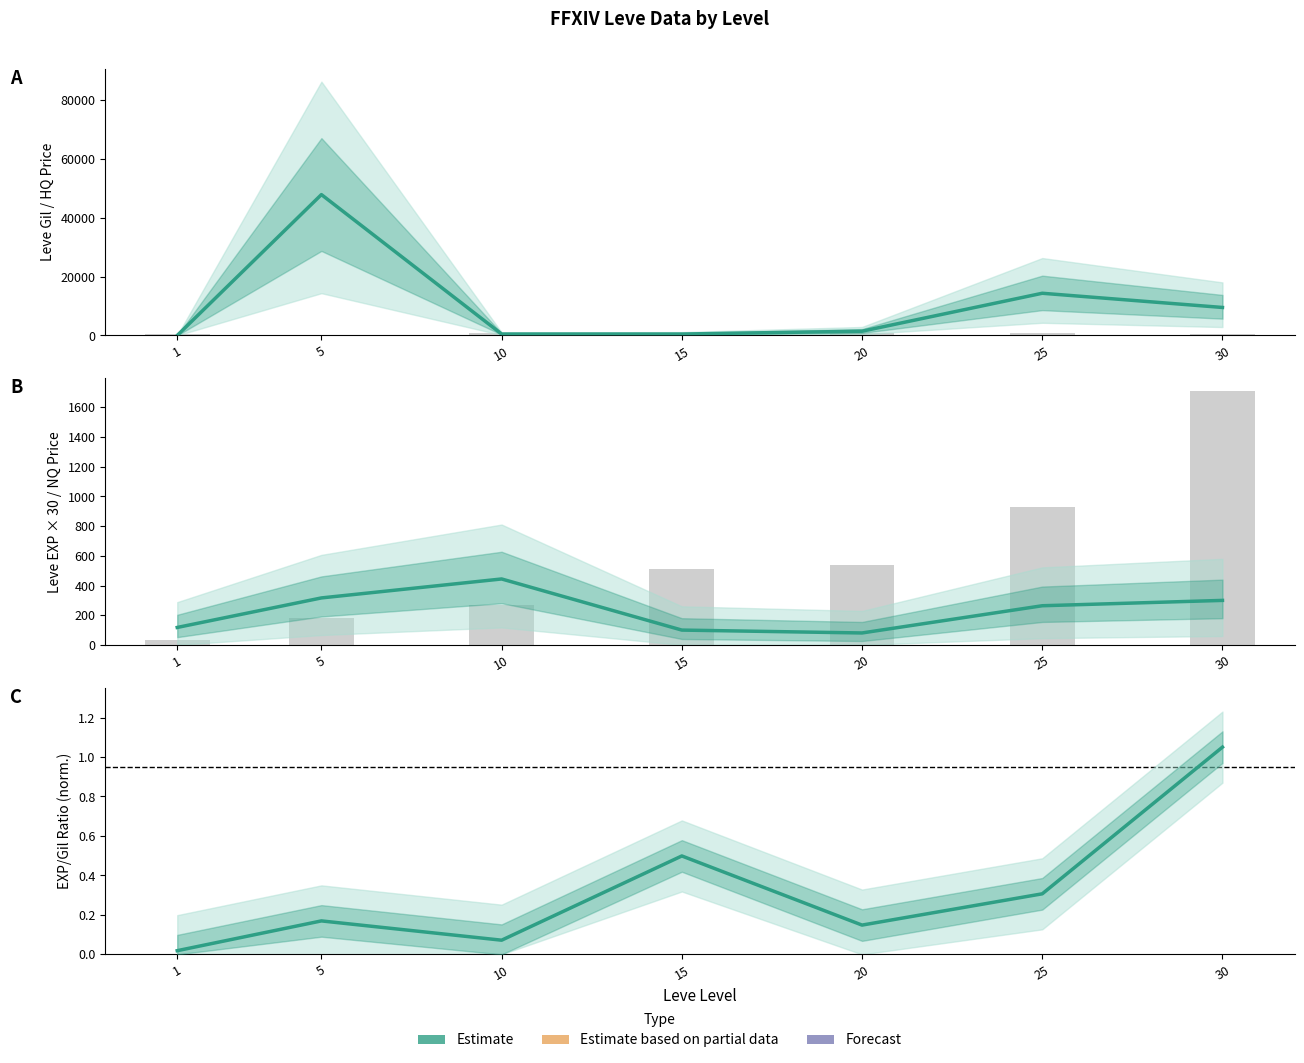

How many values in the Estimate (NQ Price) series are below 264?

3